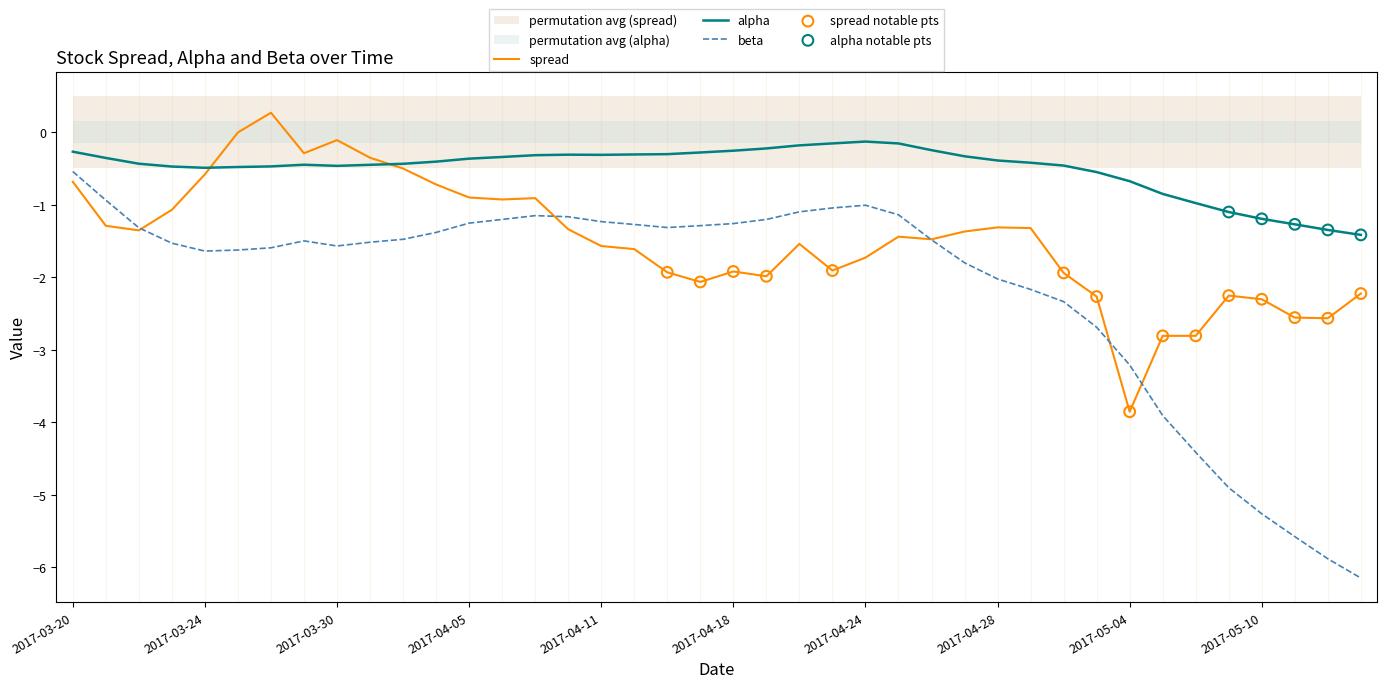

What are all the series names shown in the legend?

alpha, beta, spread